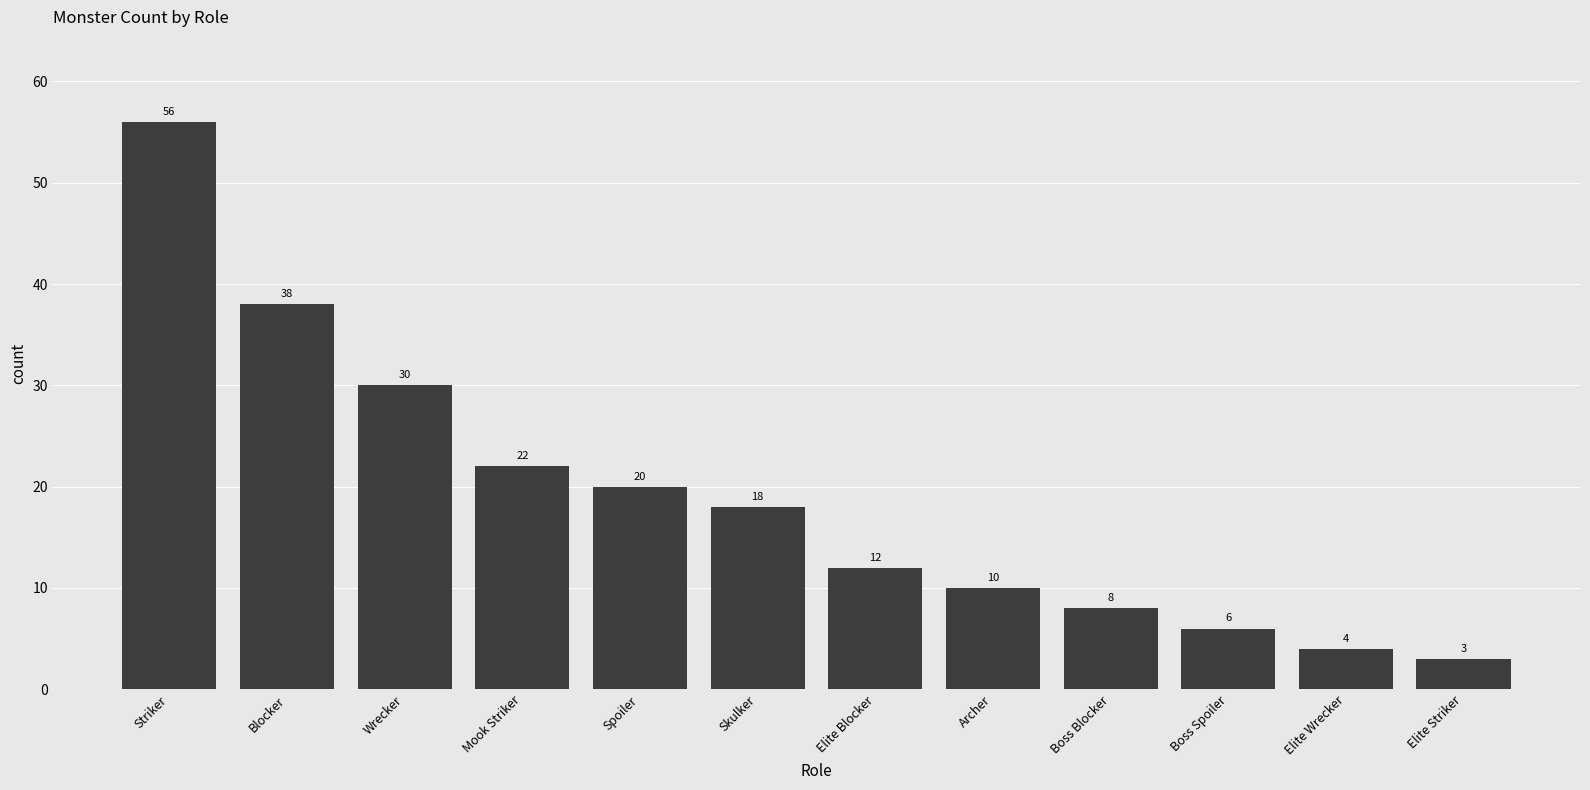

What is the minimum value shown in the chart?

3